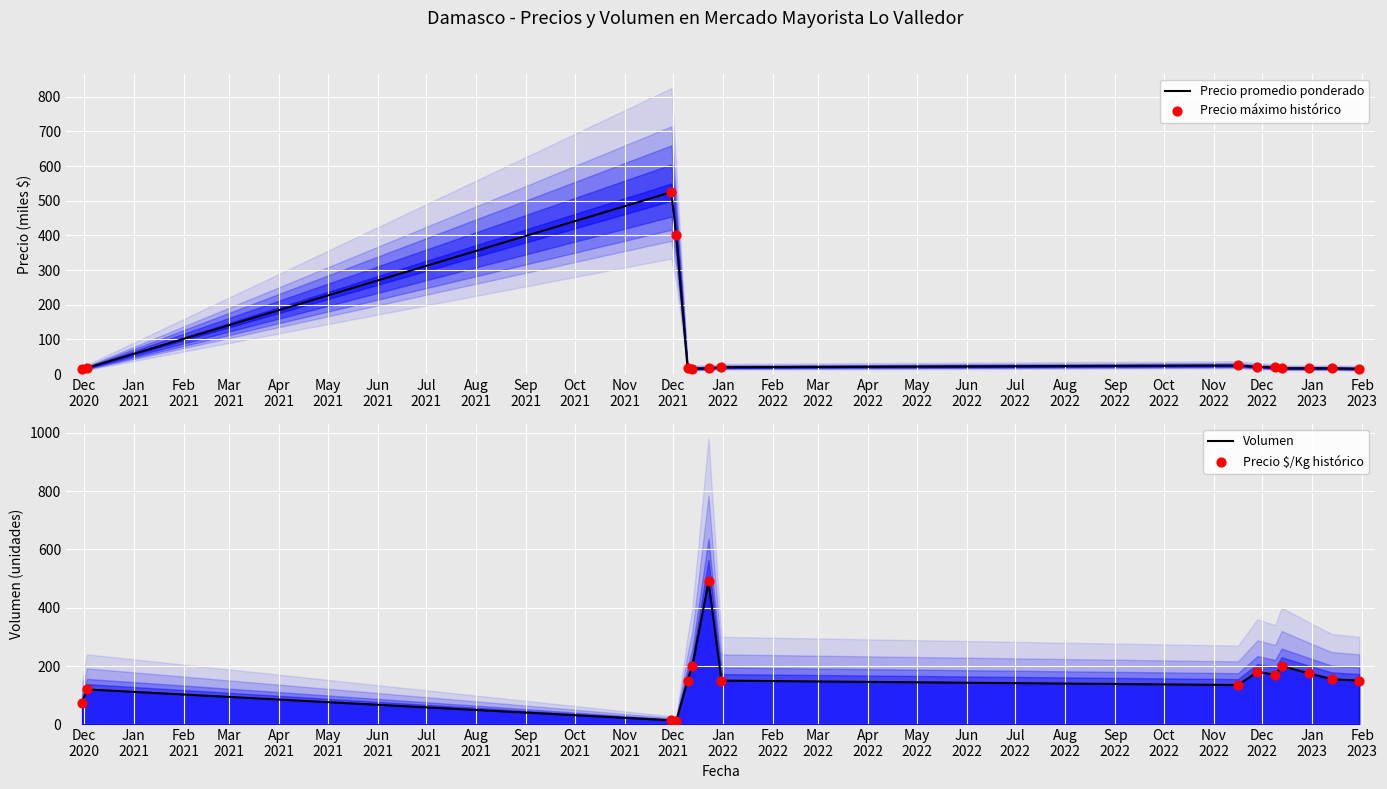

Which series contains the lowest Y value?

Volumen